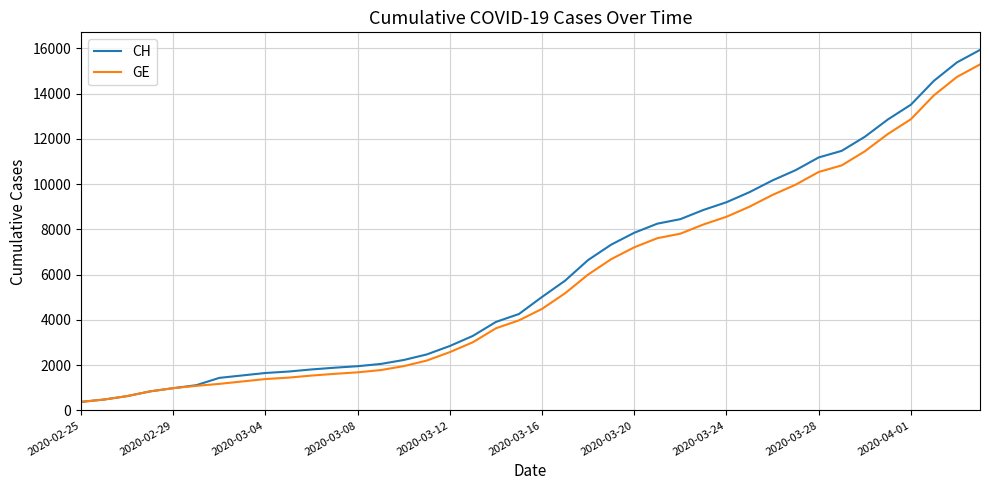

Which series has the widest spread of values?

CH